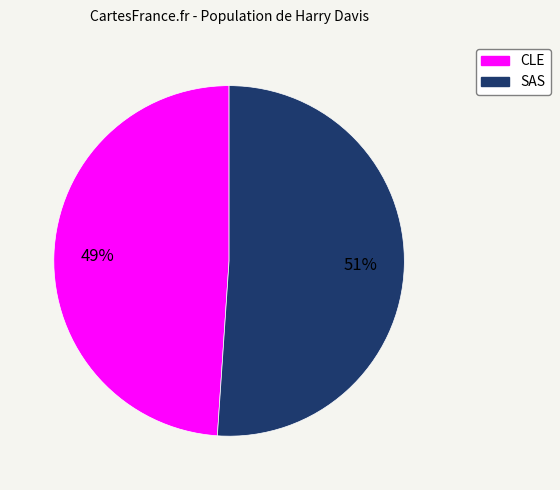

What is the largest slice in the pie chart?

SAS